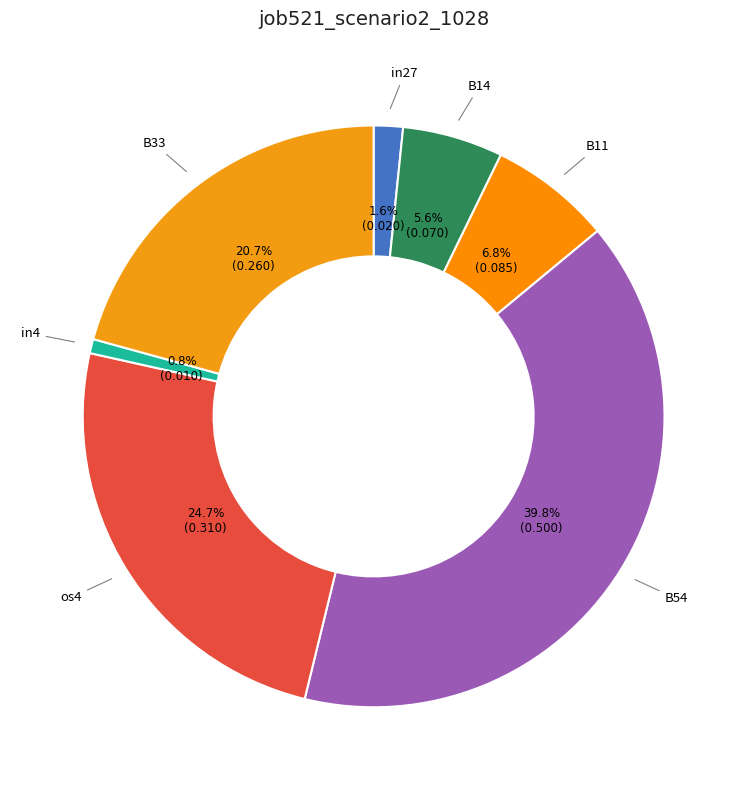

To the nearest percent, what is the average slice percentage?

14%